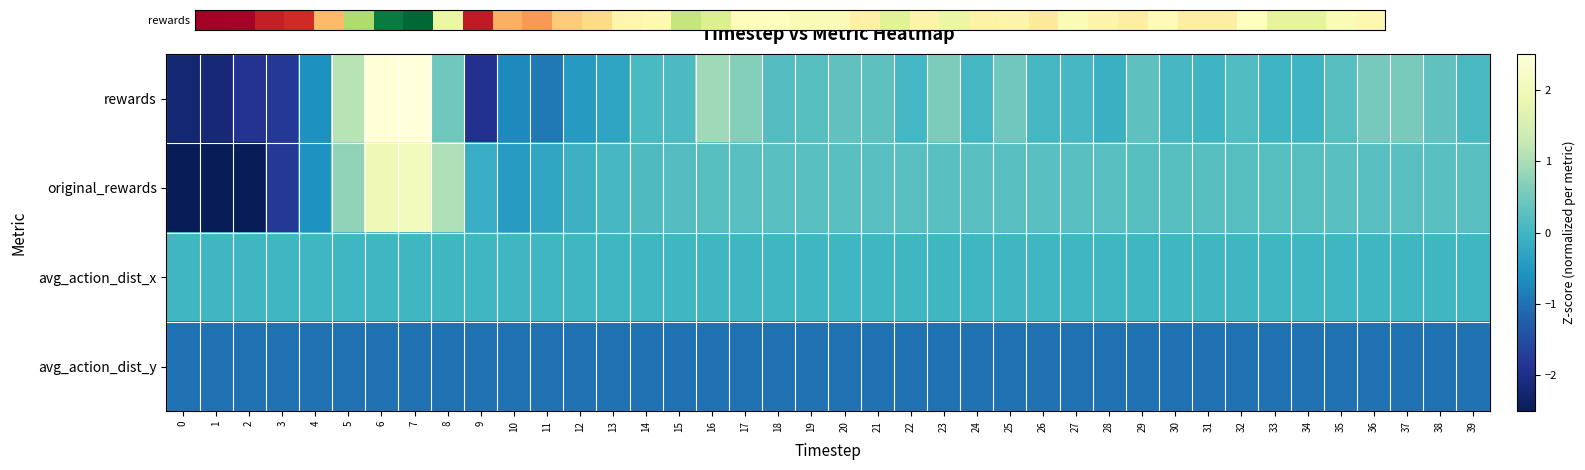

Reading right to left, list all the values displayed in this chart.

rewards: 39=0.1	38=0.3	37=0.5	36=0.5	35=0.2	34=-0.0	33=-0.0	32=0.2	31=-0.0	30=0.1	29=0.3	28=-0.1	27=0.1	26=0.0	25=0.5	24=0.1	23=0.6	22=0.0	21=0.3	20=0.3	19=0.2	18=0.2	17=0.7	16=0.9	15=0.1	14=0.1	13=-0.3	12=-0.5	11=-0.9	10=-0.7	9=-1.9	8=0.5	7=2.7	6=2.5	5=1.1	4=-0.6	3=-1.8	2=-1.9	1=-2.2	0=-2.2
original_rewards: 39=0.2	38=0.2	37=0.2	36=0.2	35=0.2	34=0.2	33=0.2	32=0.2	31=0.2	30=0.2	29=0.2	28=0.2	27=0.2	26=0.2	25=0.2	24=0.2	23=0.2	22=0.2	21=0.2	20=0.2	19=0.2	18=0.2	17=0.2	16=0.2	15=0.2	14=0.2	13=0.1	12=-0.1	11=-0.3	10=-0.4	9=-0.1	8=1.0	7=2.1	6=1.9	5=0.8	4=-0.6	3=-1.8	2=-2.6	1=-3.0	0=-3.1
avg_action_dist_x: 39=0.0	38=0.0	37=0.0	36=0.0	35=0.0	34=0.0	33=0.0	32=0.0	31=0.0	30=0.0	29=0.0	28=0.0	27=0.0	26=0.0	25=0.0	24=0.0	23=0.0	22=0.0	21=0.0	20=0.0	19=0.0	18=0.0	17=0.0	16=0.0	15=0.0	14=0.0	13=0.0	12=0.0	11=0.0	10=0.0	9=0.0	8=0.0	7=0.0	6=0.0	5=0.0	4=0.0	3=0.0	2=0.0	1=0.0	0=0.0
avg_action_dist_y: 39=-1.0	38=-1.0	37=-1.0	36=-1.0	35=-1.0	34=-1.0	33=-1.0	32=-1.0	31=-1.0	30=-1.0	29=-1.0	28=-1.0	27=-1.0	26=-1.0	25=-1.0	24=-1.0	23=-1.0	22=-1.0	21=-1.0	20=-1.0	19=-1.0	18=-1.0	17=-1.0	16=-1.0	15=-1.0	14=-1.0	13=-1.0	12=-1.0	11=-1.0	10=-1.0	9=-1.0	8=-1.0	7=-1.0	6=-1.0	5=-1.0	4=-1.0	3=-1.0	2=-1.0	1=-1.0	0=-1.0